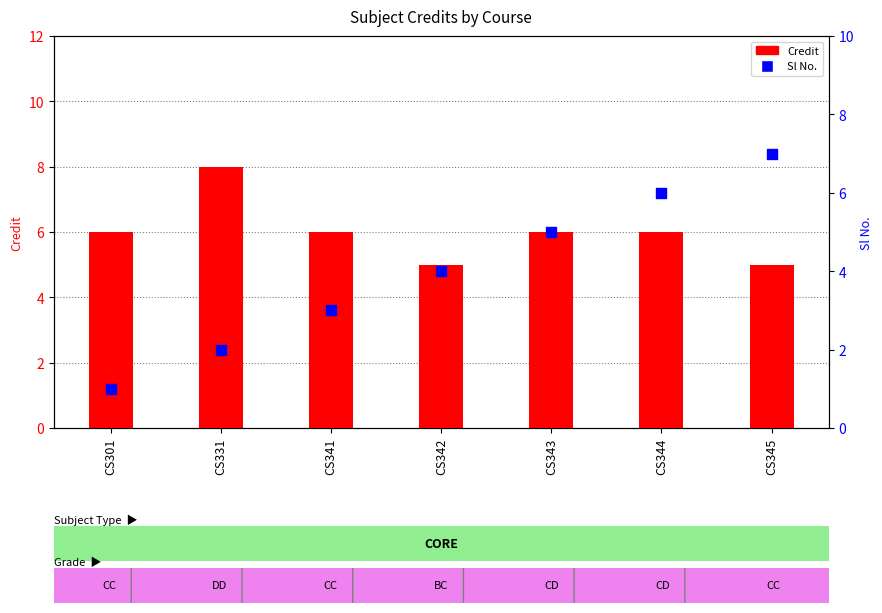

Which series reaches the maximum Y coordinate?

Credit